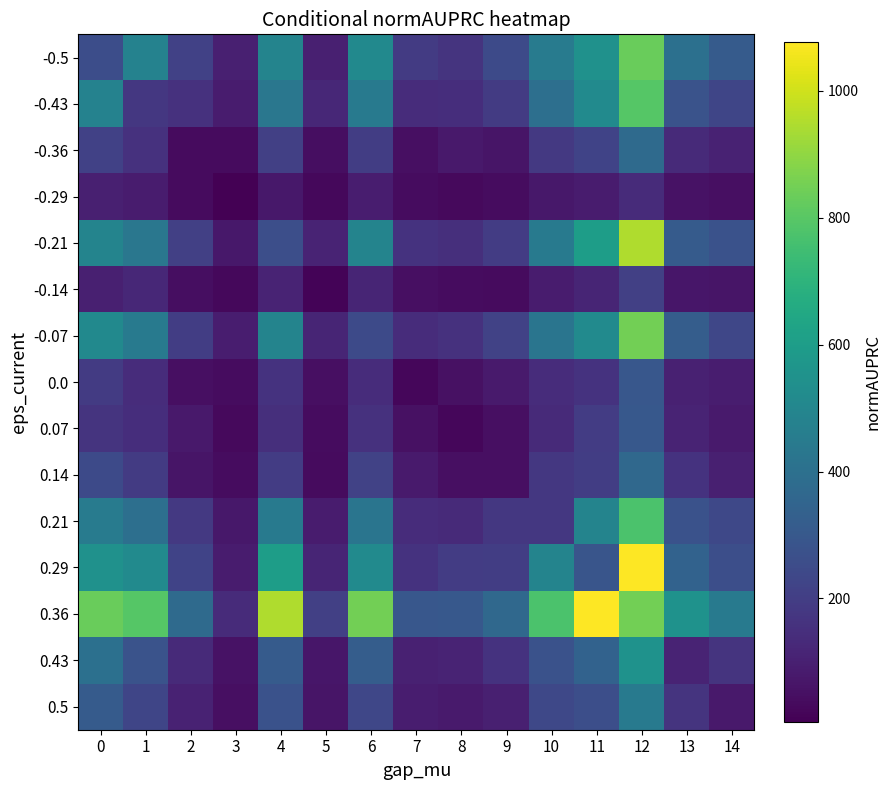

Reading left to right, transcribe all the data shown in this chart.

-0.5: 0=259	1=481	2=211	3=101	4=489	5=98	6=514	7=191	8=168	9=246	10=453	11=546	12=832	13=400	14=312
-0.43: 0=481	1=180	2=158	3=86	4=431	5=124	6=444	7=139	8=147	9=190	10=395	11=516	12=796	13=280	14=230
-0.36: 0=211	1=158	2=37	3=35	4=206	5=43	6=200	7=47	8=79	9=66	10=183	11=220	12=376	13=134	14=108
-0.29: 0=101	1=86	2=35	3=5	4=75	5=27	6=91	7=39	8=31	9=39	10=72	11=85	12=137	13=57	14=49
-0.21: 0=489	1=431	2=206	3=75	4=261	5=112	6=487	7=160	8=148	9=195	10=443	11=602	12=950	13=312	14=273
-0.14: 0=98	1=124	2=43	3=27	4=112	5=16	6=115	7=48	8=41	9=36	10=88	11=114	12=210	13=71	14=64
-0.07: 0=514	1=444	2=200	3=91	4=487	5=115	6=245	7=142	8=157	9=215	10=422	11=517	12=847	13=322	14=234
0.0: 0=191	1=139	2=47	3=39	4=160	5=48	6=142	7=23	8=52	9=84	10=139	11=162	12=297	13=104	14=90
0.07: 0=168	1=147	2=79	3=31	4=148	5=41	6=157	7=52	8=22	9=49	10=134	11=196	12=300	13=110	14=84
0.14: 0=246	1=190	2=66	3=39	4=195	5=36	6=215	7=84	8=49	9=50	10=178	11=201	12=367	13=160	14=98
0.21: 0=453	1=395	2=183	3=72	4=443	5=88	6=422	7=139	8=134	9=178	10=177	11=488	12=774	13=275	14=238
0.29: 0=546	1=516	2=220	3=85	4=602	5=114	6=517	7=162	8=196	9=201	10=488	11=287	12=1077	13=342	14=264
0.36: 0=832	1=796	2=376	3=137	4=950	5=210	6=847	7=297	8=300	9=367	10=774	11=1077	12=847	13=550	14=444
0.43: 0=400	1=280	2=134	3=57	4=312	5=71	6=322	7=104	8=110	9=160	10=275	11=342	12=550	13=111	14=166
0.5: 0=312	1=230	2=108	3=49	4=273	5=64	6=234	7=90	8=84	9=98	10=238	11=264	12=444	13=166	14=77